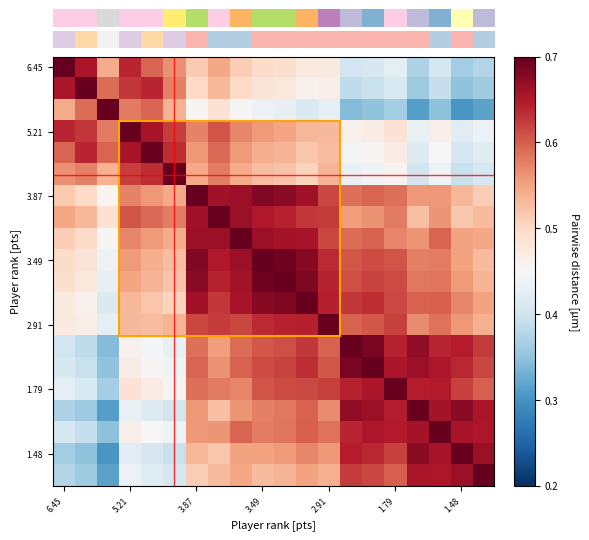

How many series are shown in this chart?

20